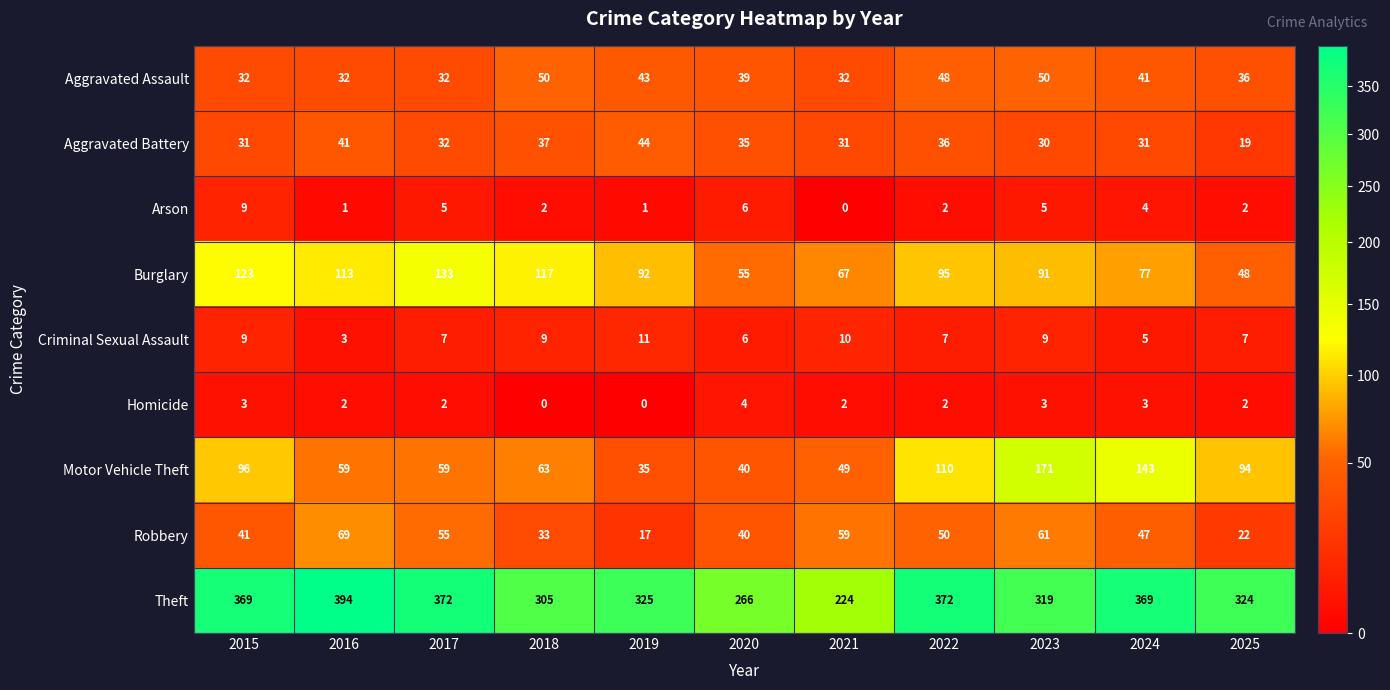

The Theft series shows 319 at 2023. True or false?

True